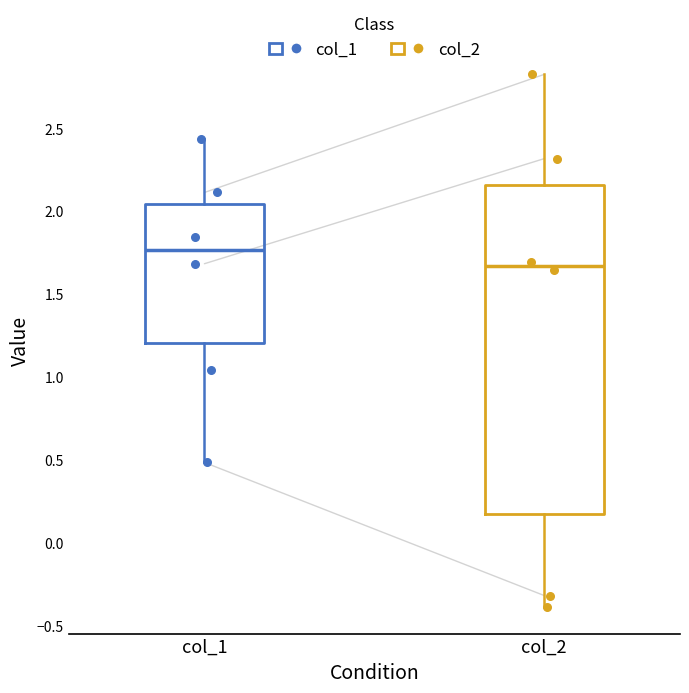

Where is the upper edge of the box for col_1 on the y-axis? The values are not printed on the chart, so give them approximately, as read against the axis.

2.05